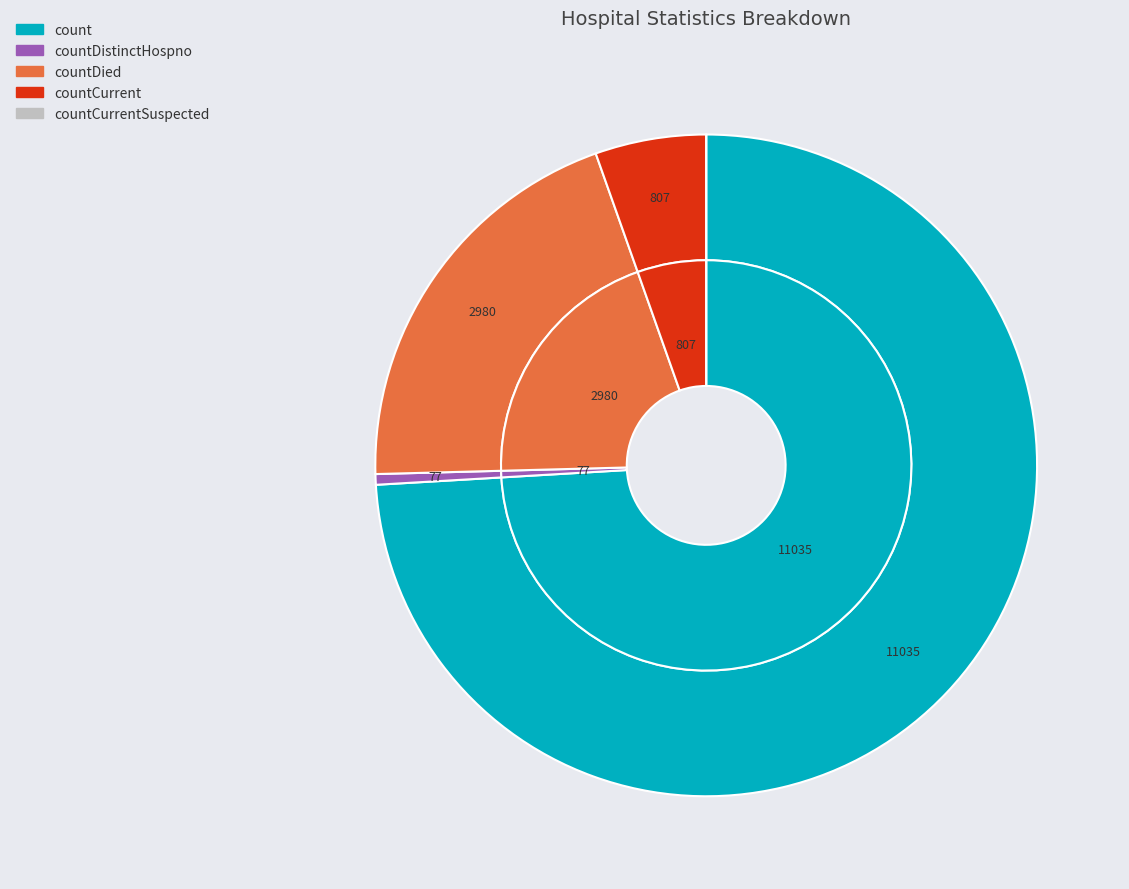

What percentage is NOT represented by countCurrent?

94.6%